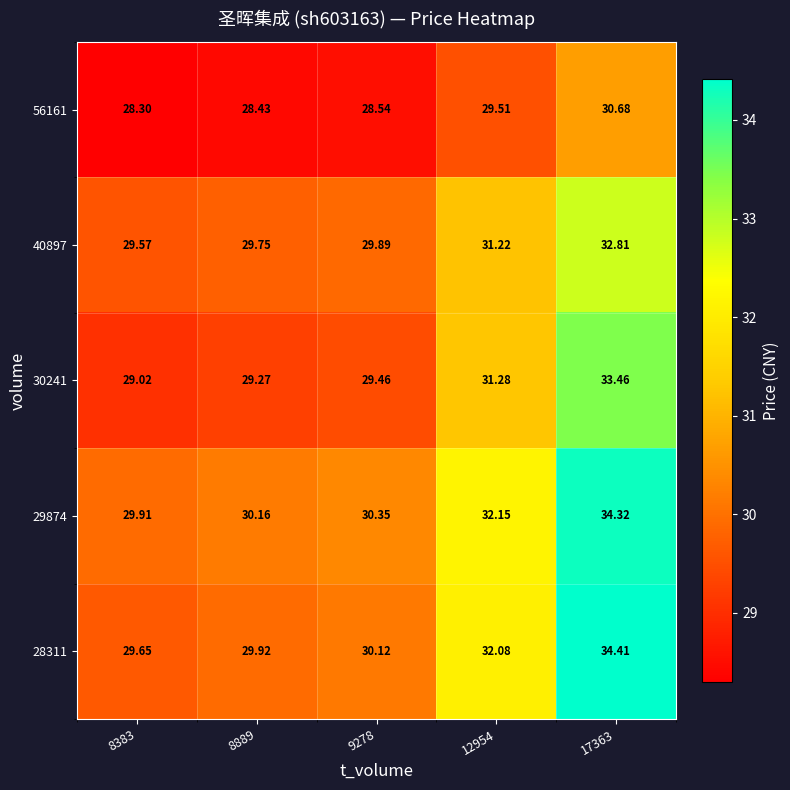

Is the value of 40897 at 17363 greater than the value of 30241 at 17363?

No